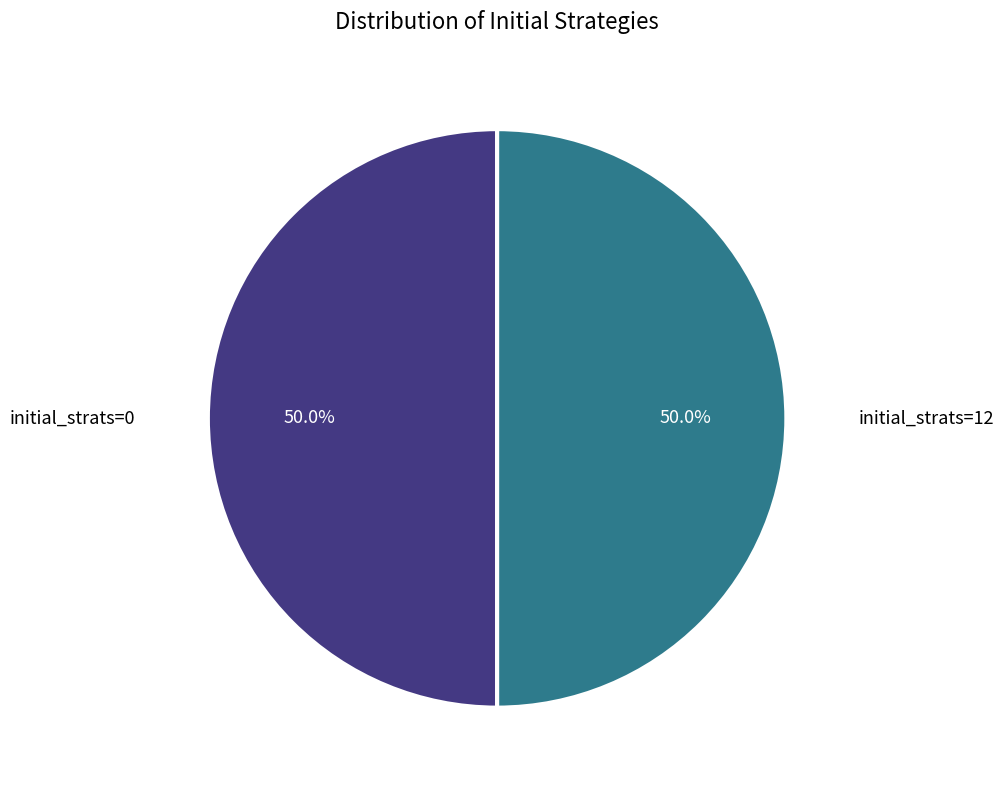

How many slices are in this pie chart?

2